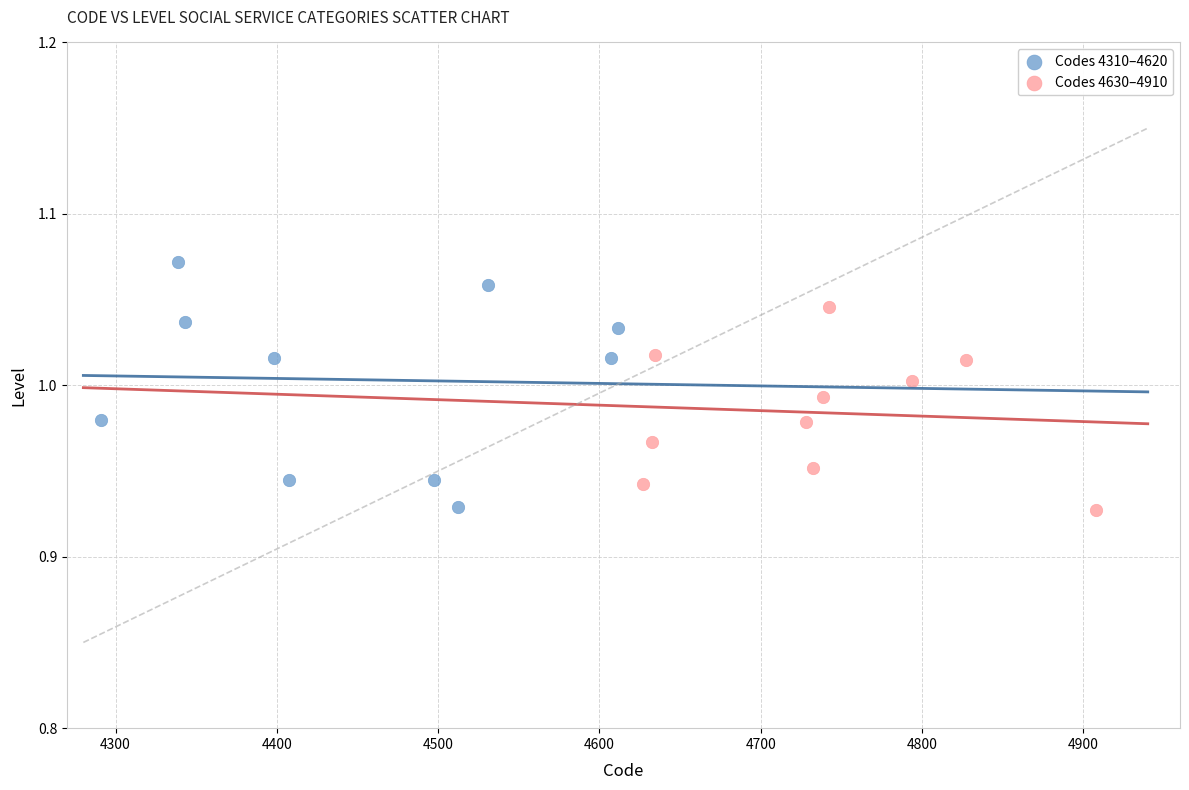

Which series reaches the maximum Y coordinate?

Codes 4310–4620